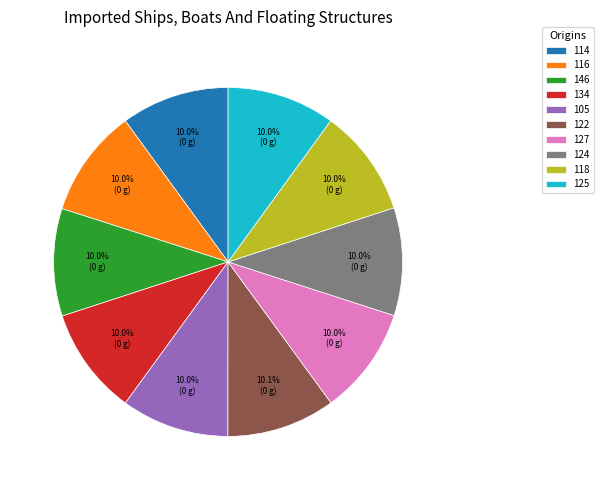

Is the sum of 118 and 146 greater than half?

No